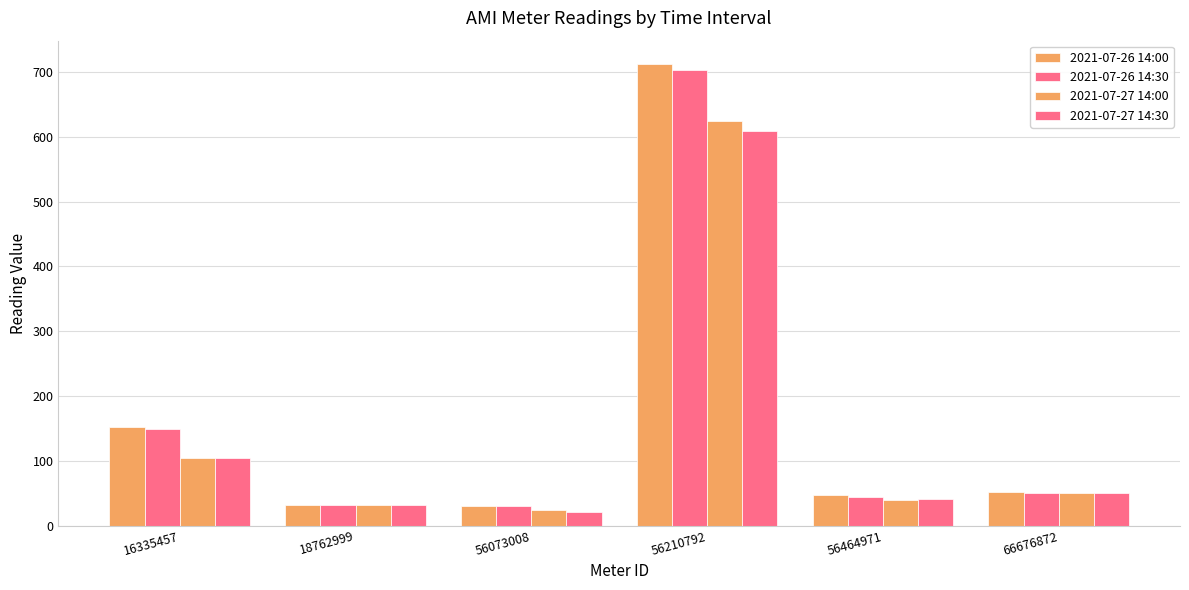

What is the difference between the maximum and second lowest values in the 2021-07-26 14:30 series?

671.0